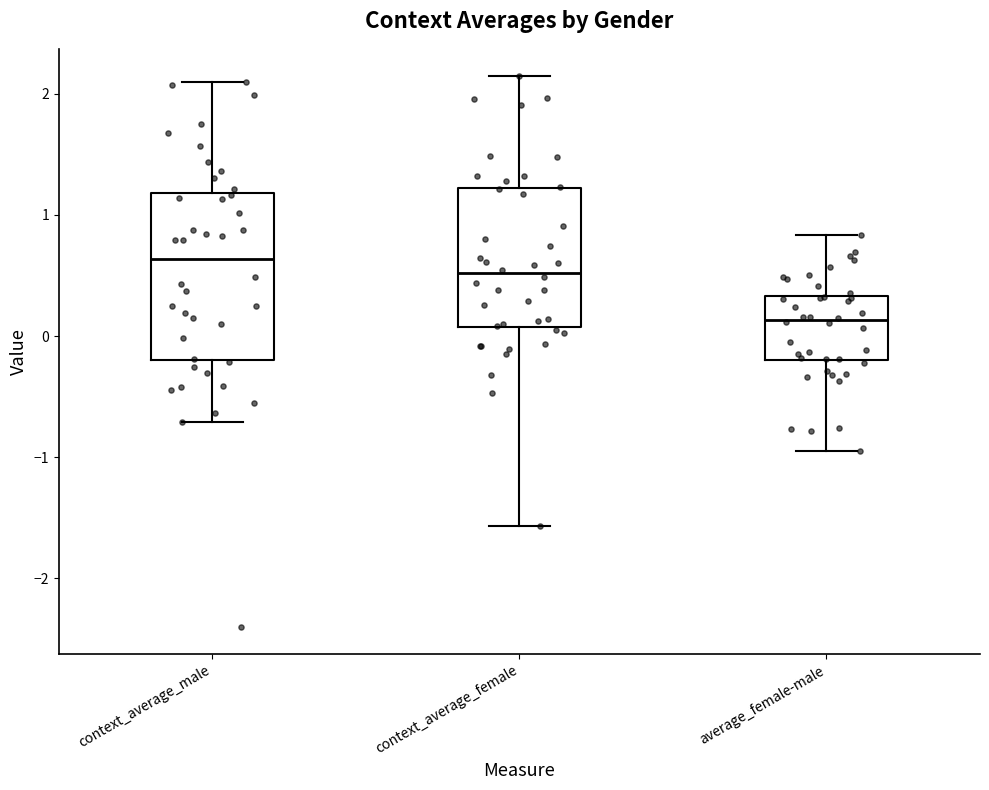

Which box is the tallest, from its lower edge to its upper edge?

context_average_male